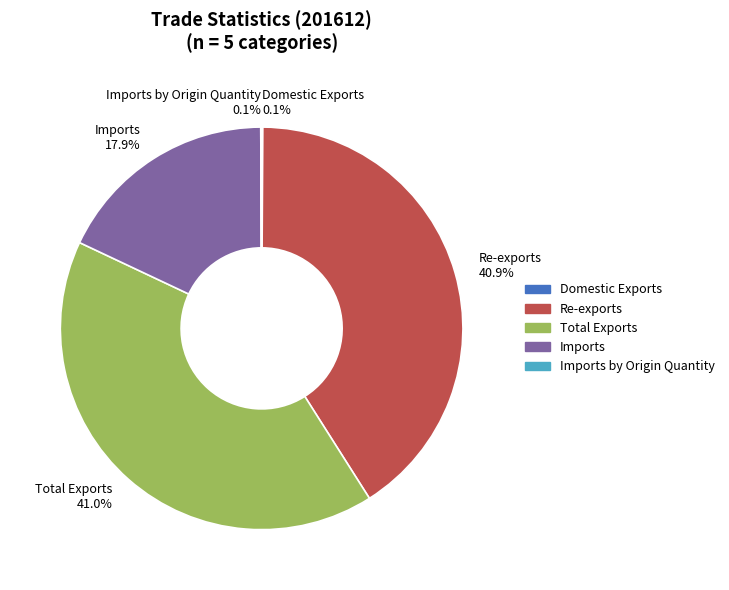

How much of the chart is everything except Re-exports 40.9%?

59.1%